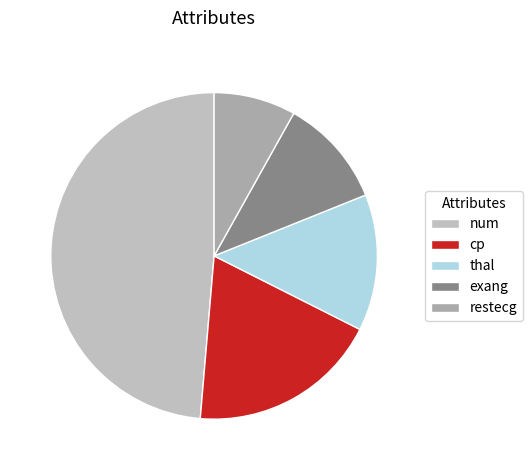

Rank the categories by value from lowest to highest.

restecg, exang, thal, cp, num